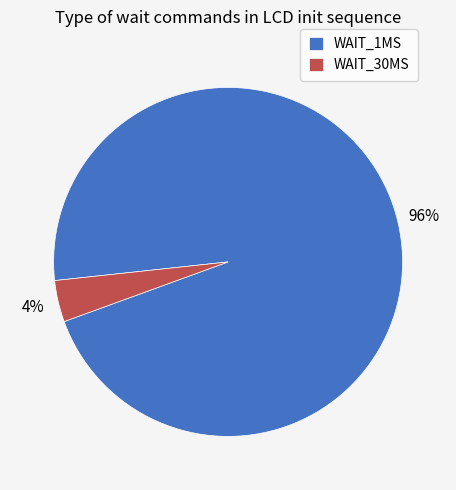

Which category has the smallest portion of the pie?

WAIT_30MS